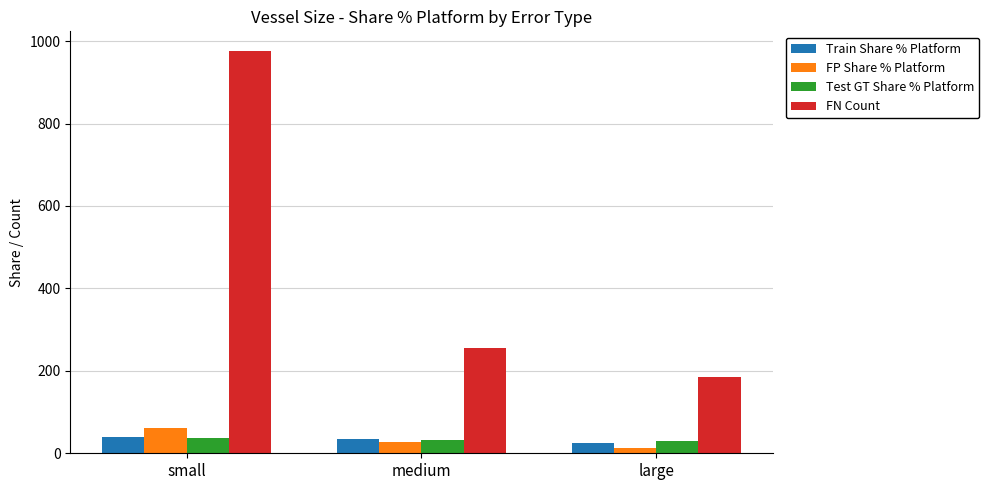

What is the total value across all series at small?

1111.9